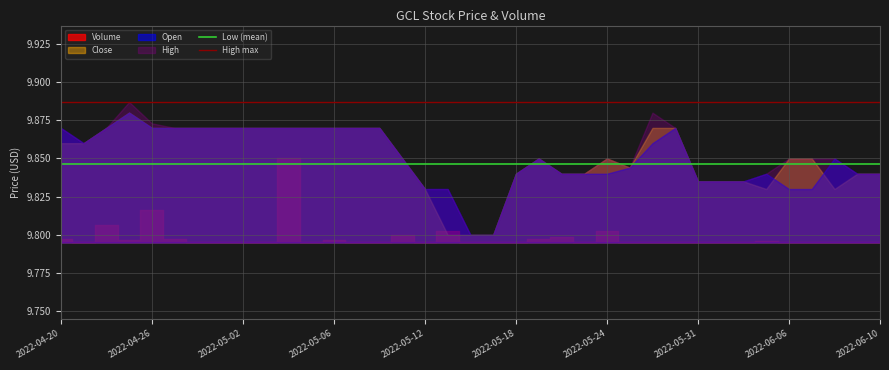

True or false: Low (mean) and High max cross at least once.

False